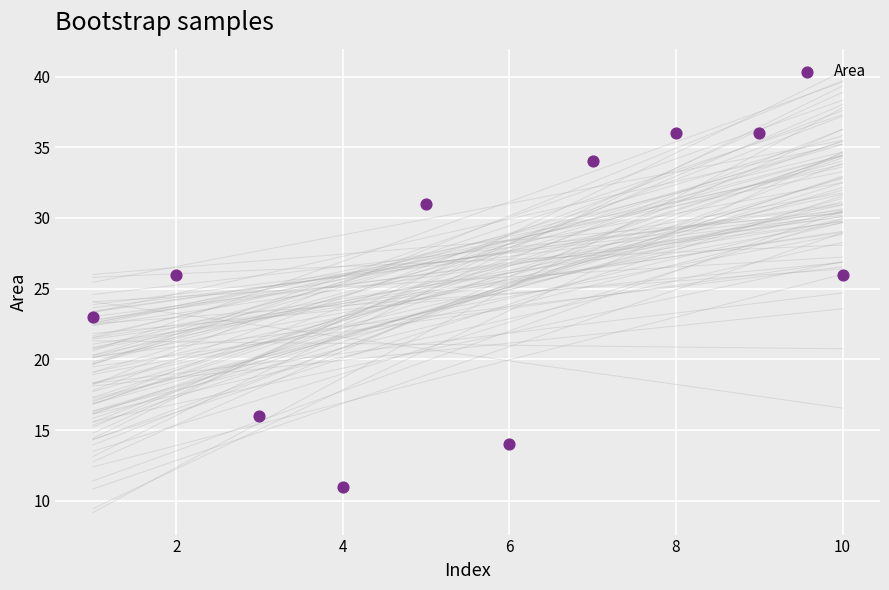

What is the range of X values (max minus min)?

9